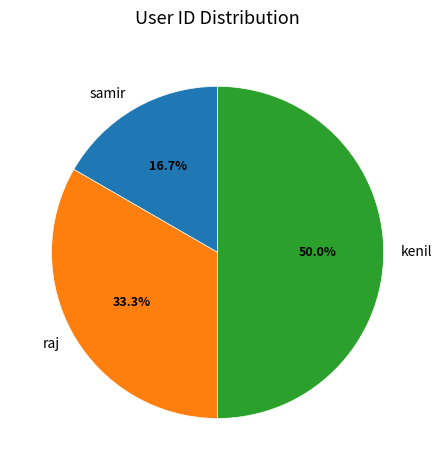

The kenil slice represents 50% of the pie. True or false?

True